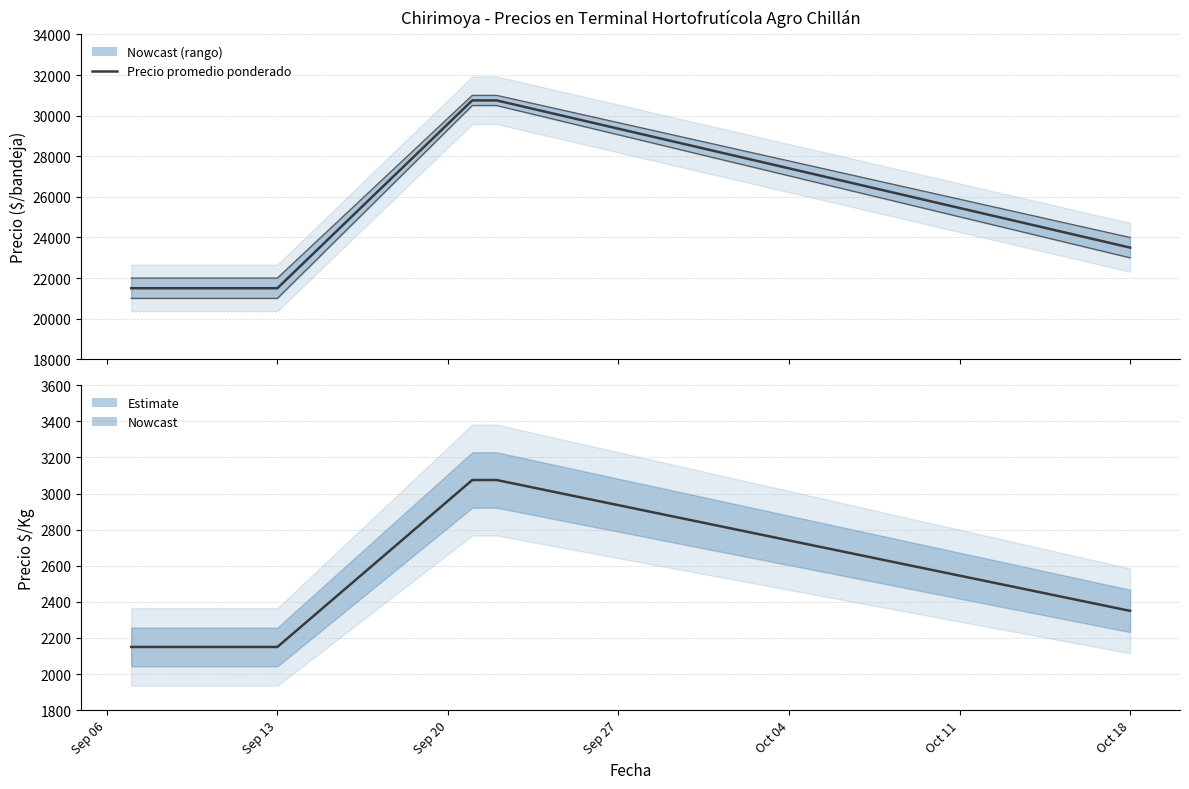

The Precio promedio ponderado series shows 21500 at Sep 13. True or false?

True